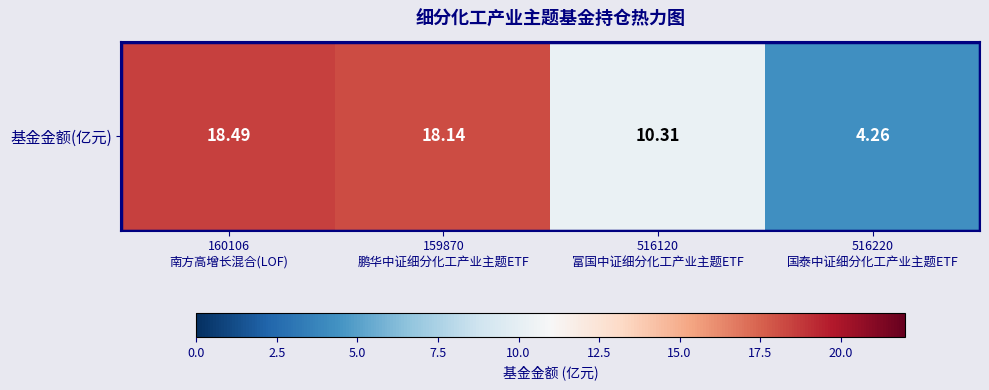

Reading left to right, what are all the values shown in this chart?

160106
南方高增长混合(LOF)=18.5	159870
鹏华中证细分化工产业主题ETF=18.1	516120
富国中证细分化工产业主题ETF=10.3	516220
国泰中证细分化工产业主题ETF=4.3